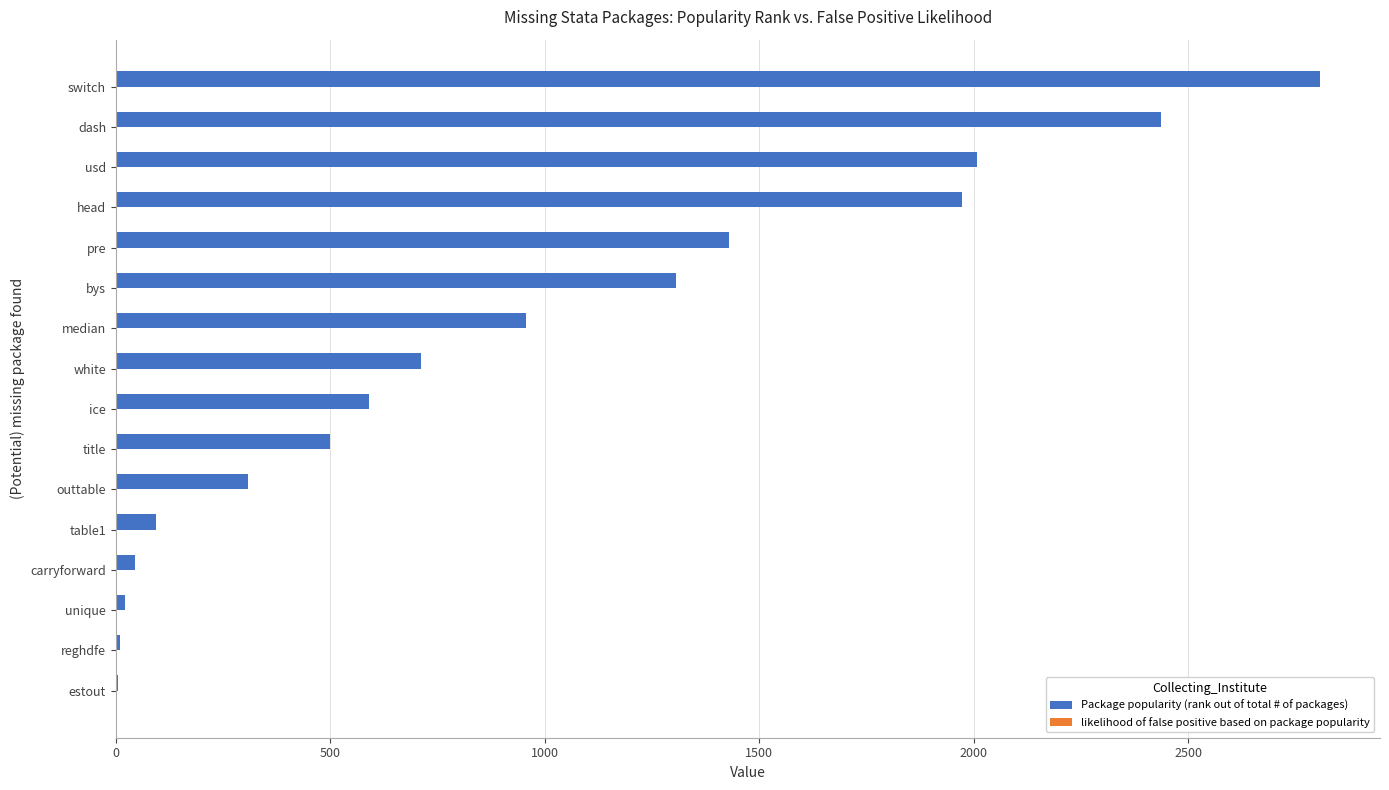

The value of Package popularity (rank out of total # of packages) at median is 540.9. True or false?

False